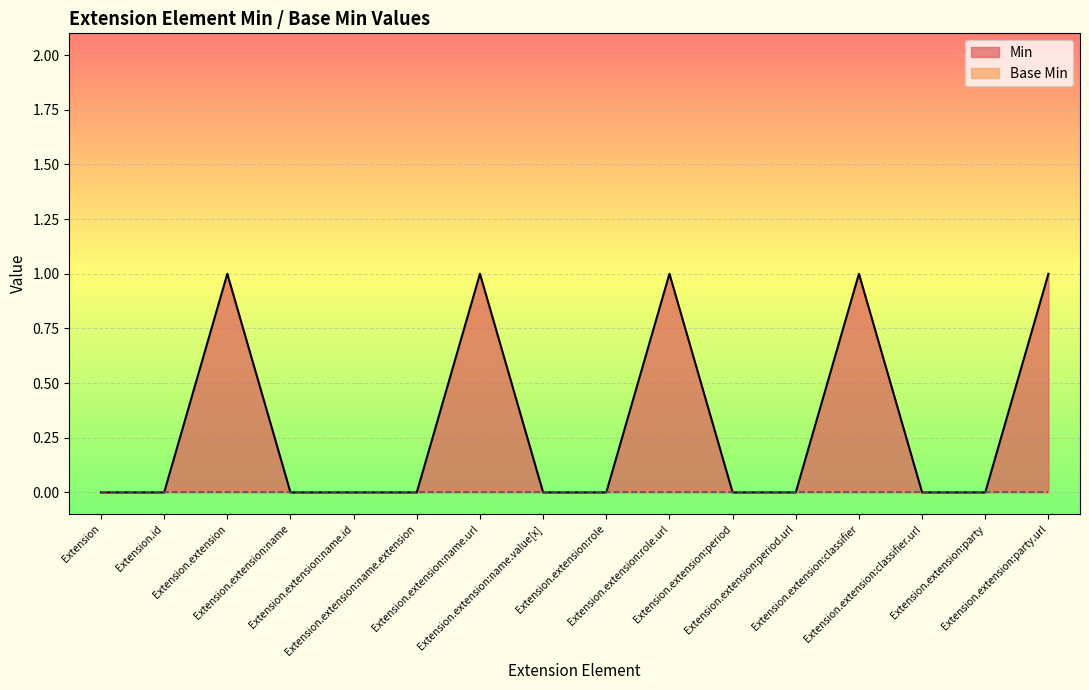

True or false: the data has more than 0 interior local peaks.

True